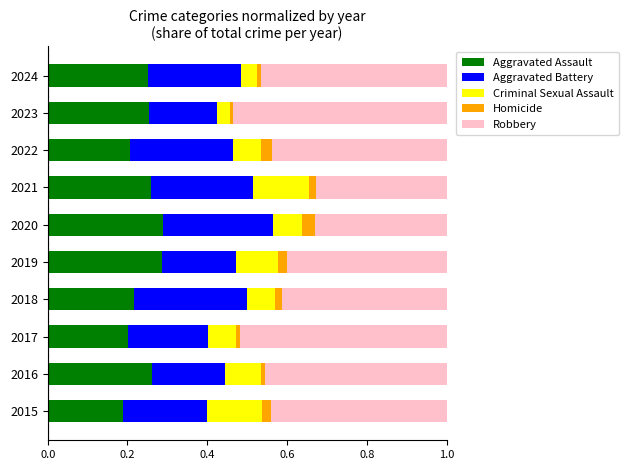

The Aggravated Assault series shows 0.3 at 2017. True or false?

False